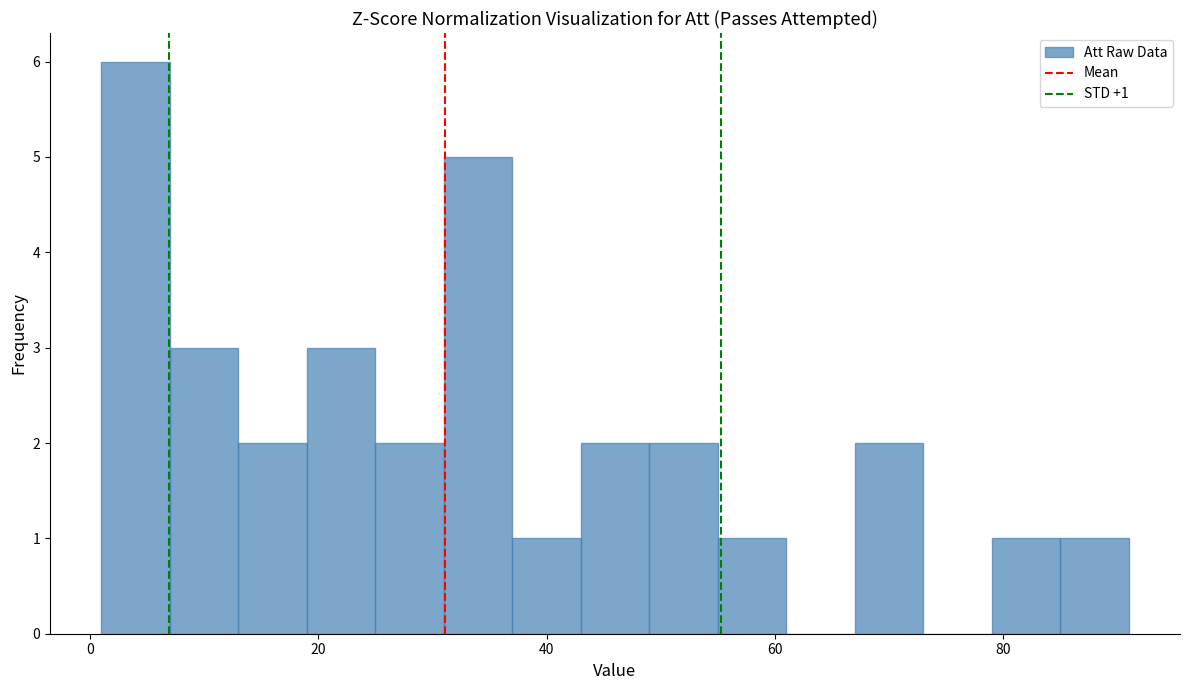

Read against the x-axis, roughly where is the centre of the tallest bar?

4